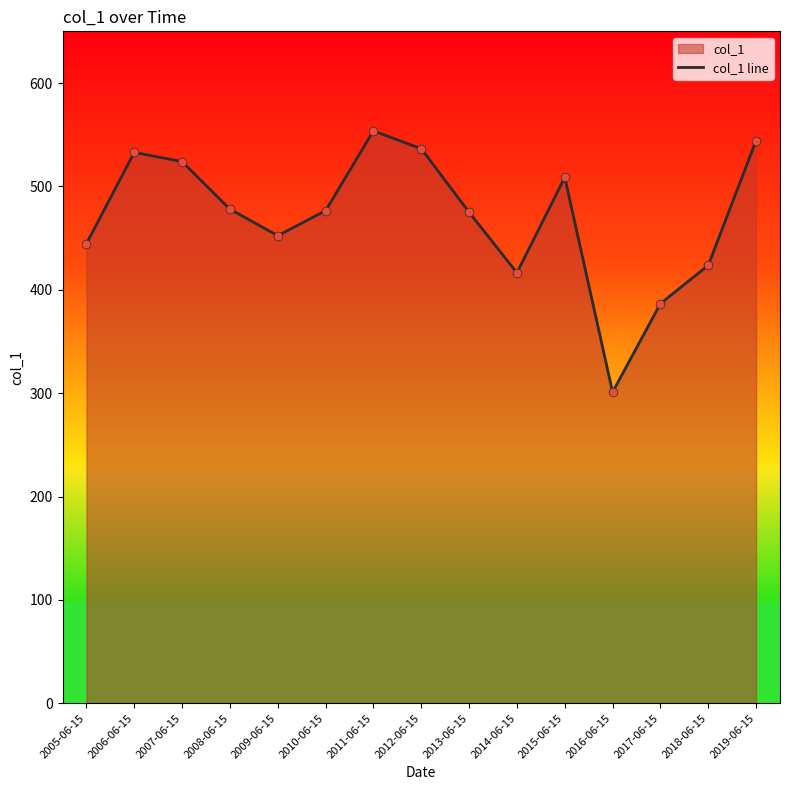

Which has a higher value, 2009-06-15 or 2006-06-15?

2006-06-15